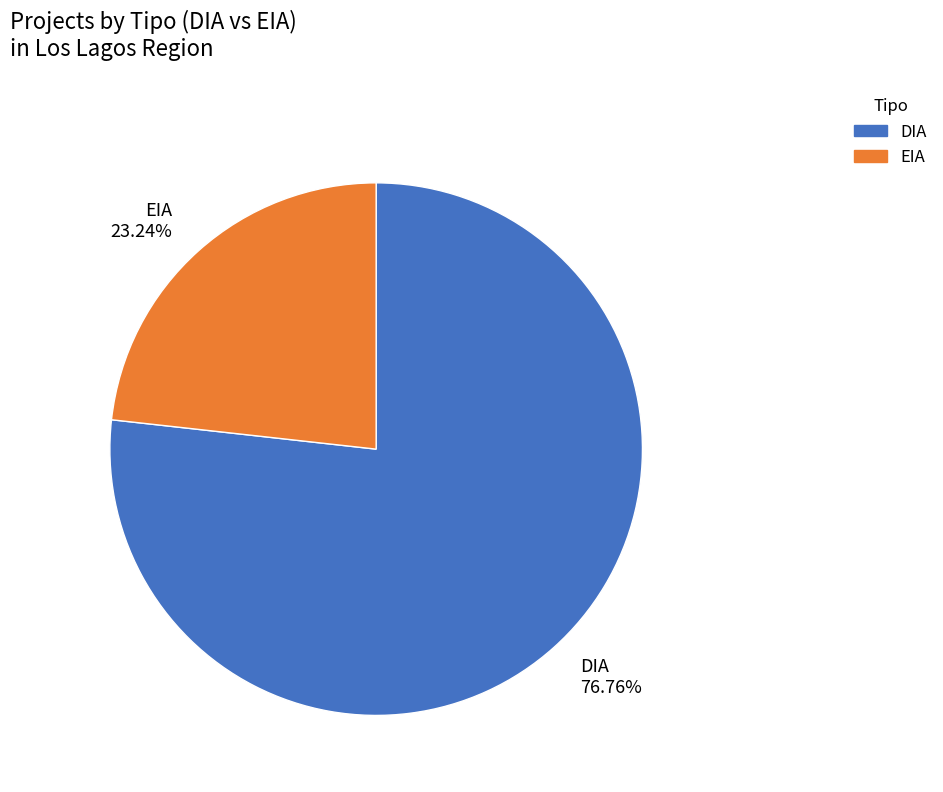

Which slice is the largest?

DIA